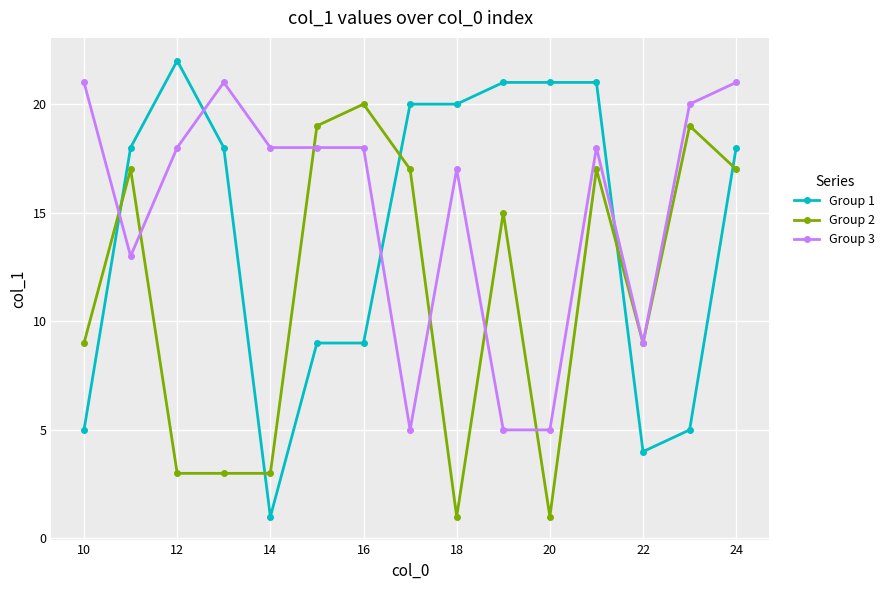

What is the value of the Group 2 point at the 14th from the left?

19